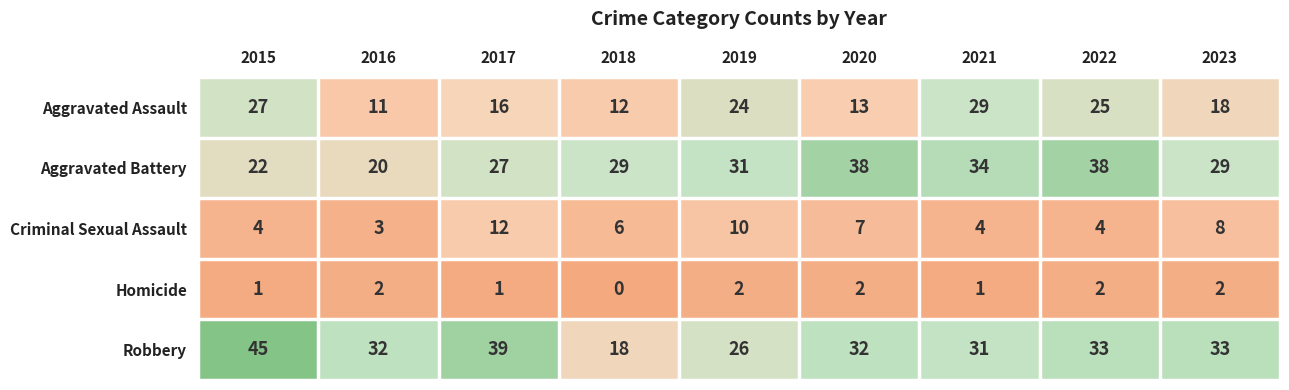

What is the total value across all series at 2016?

68